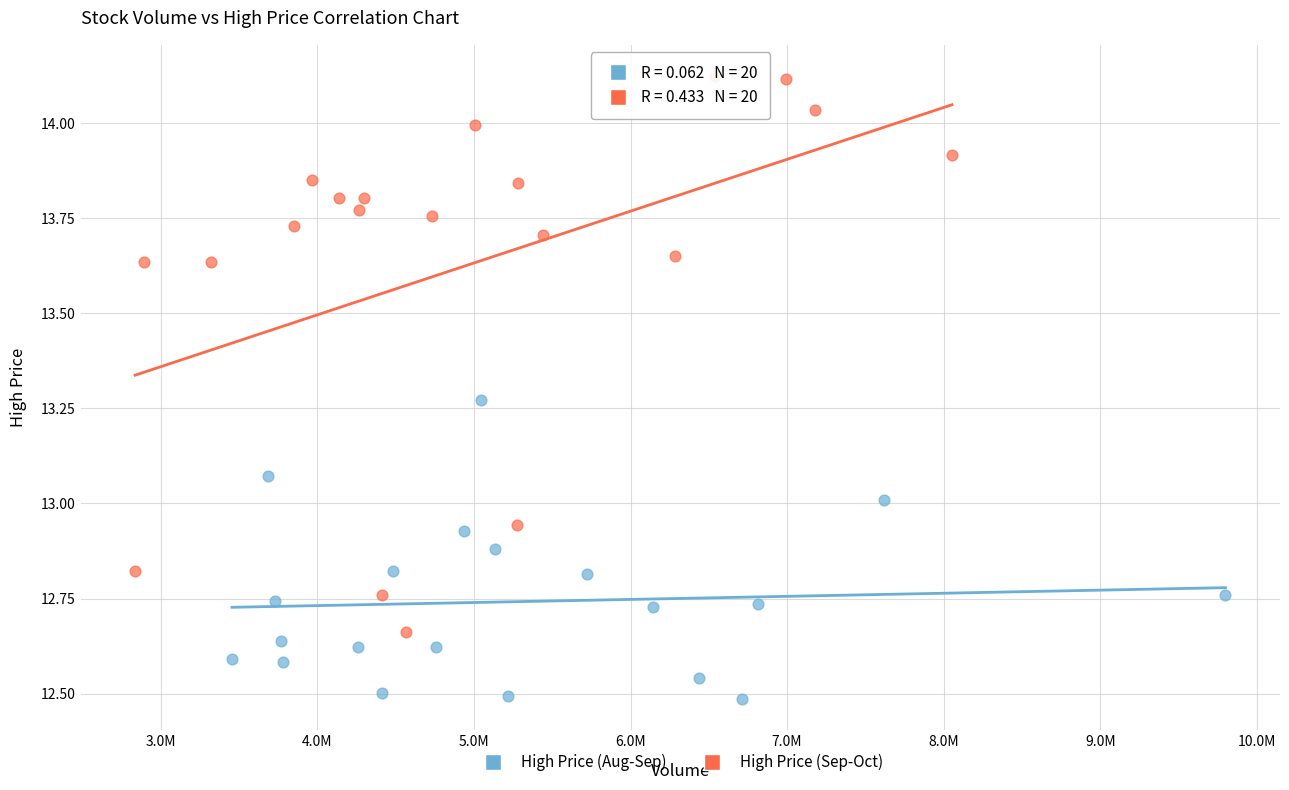

What are all the series names shown in the legend?

High Price (Aug-Sep), High Price (Sep-Oct)